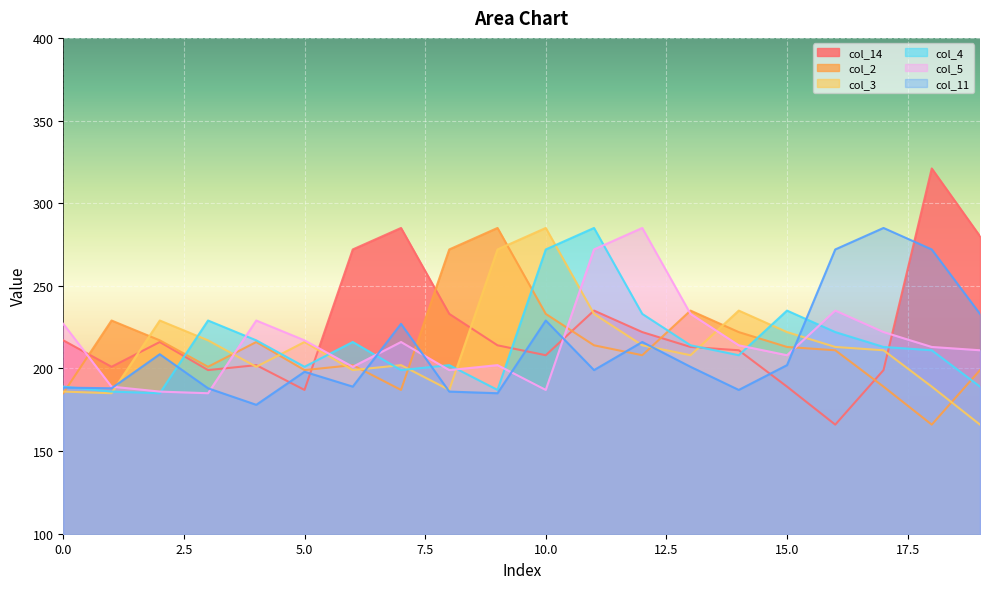

At which category does col_3 reach its first local valley?

1